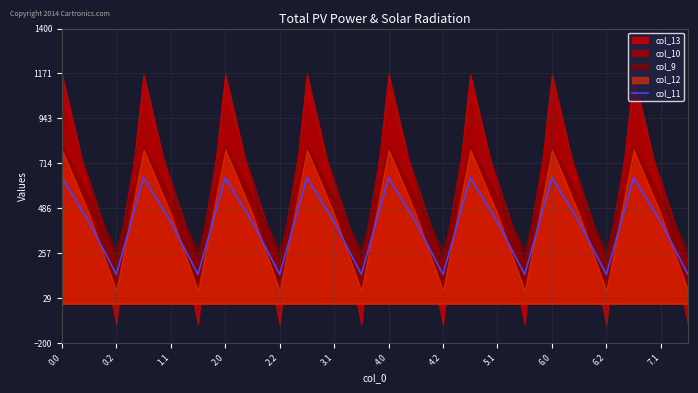

What is the lowest value of the col_11 series?

149.1